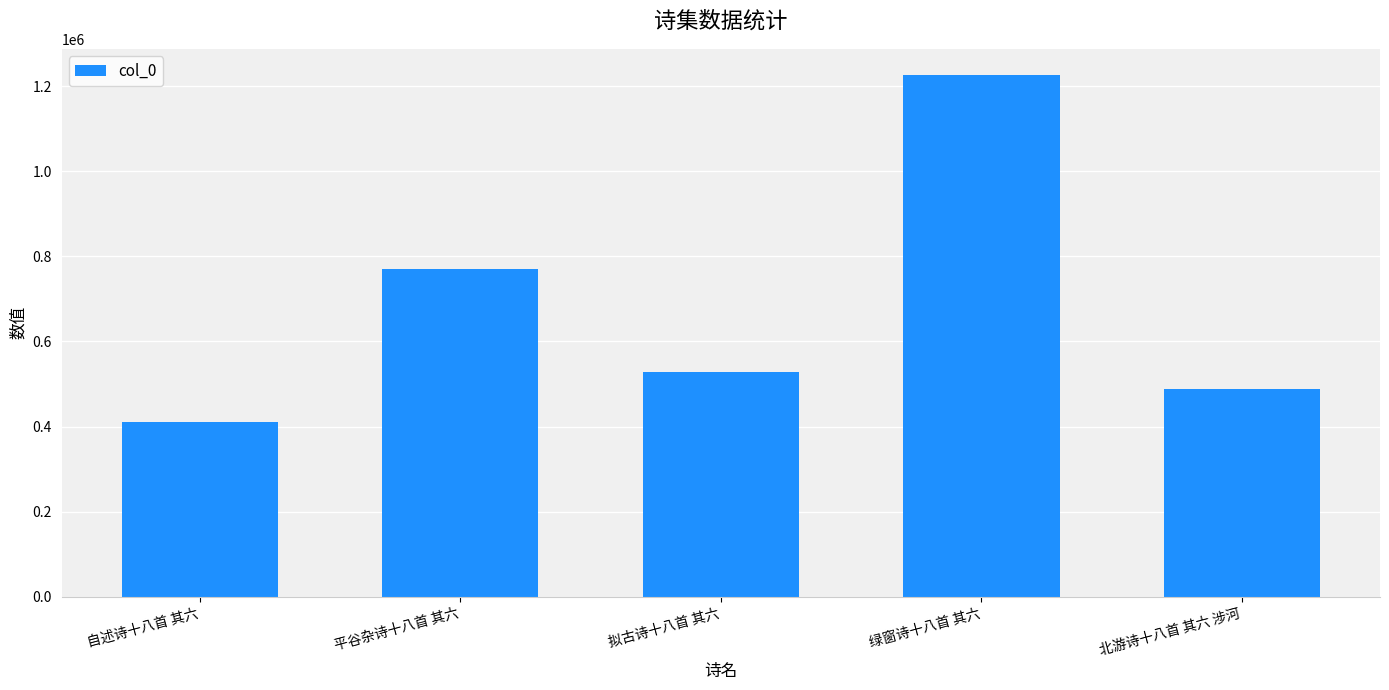

Which has a higher value, 绿窗诗十八首 其六 or 北游诗十八首 其六 涉河?

绿窗诗十八首 其六